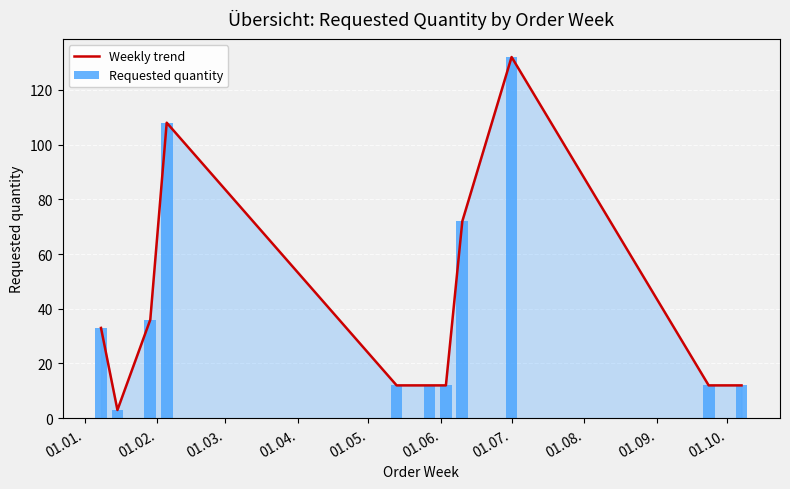

What is the average value of the Requested quantity series?

40